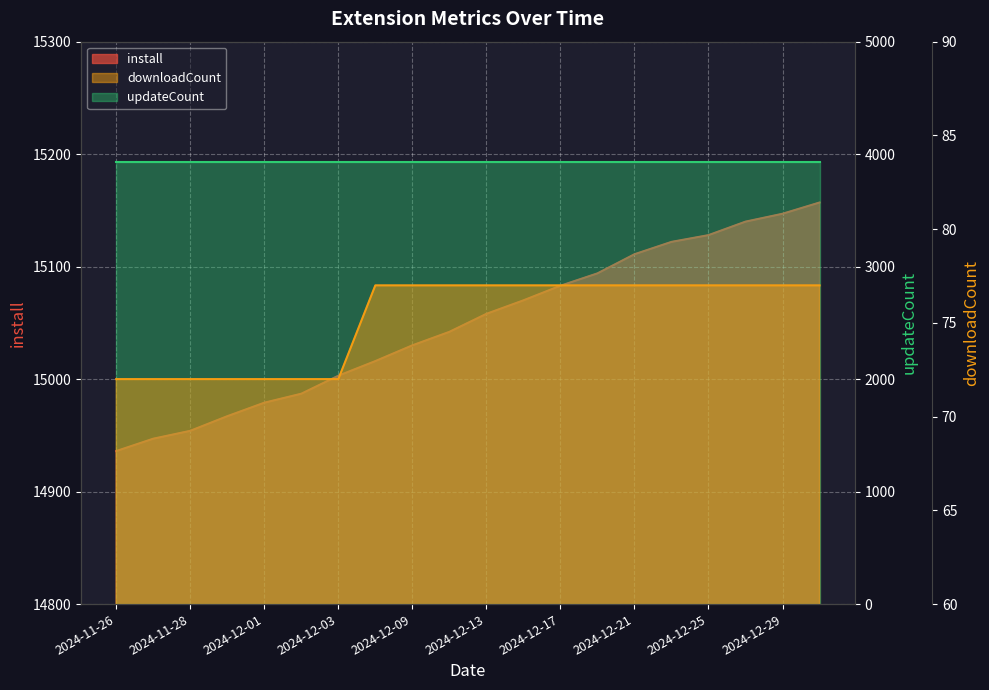

What is the value of the downloadCount point at the 6th from the left?

72